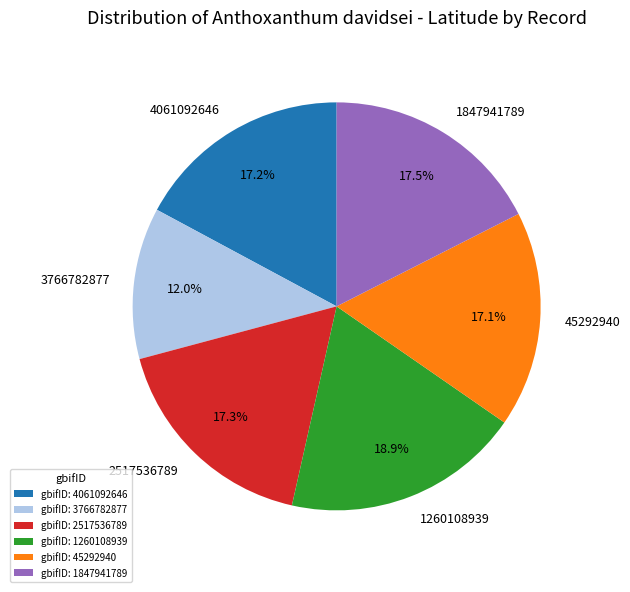

What percentage do 3766782877 and 45292940 together represent?

29.1%